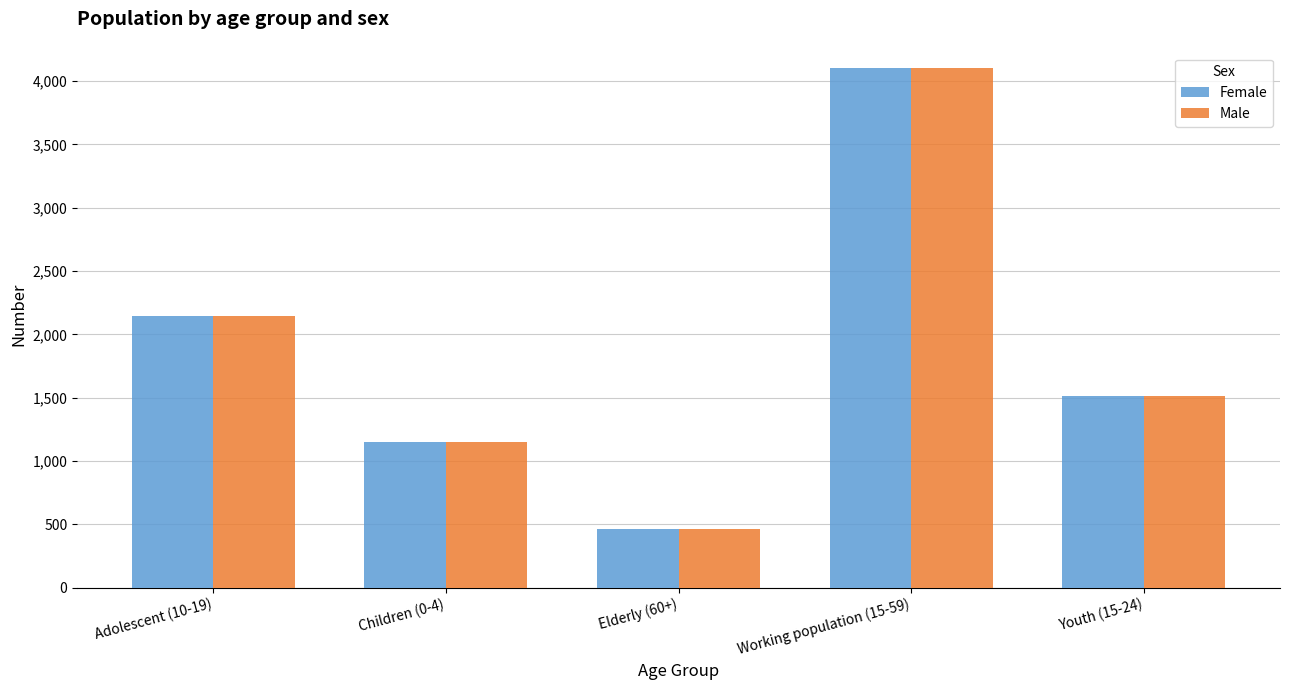

Is it true that Male equals 2143 at Adolescent (10-19)?

True